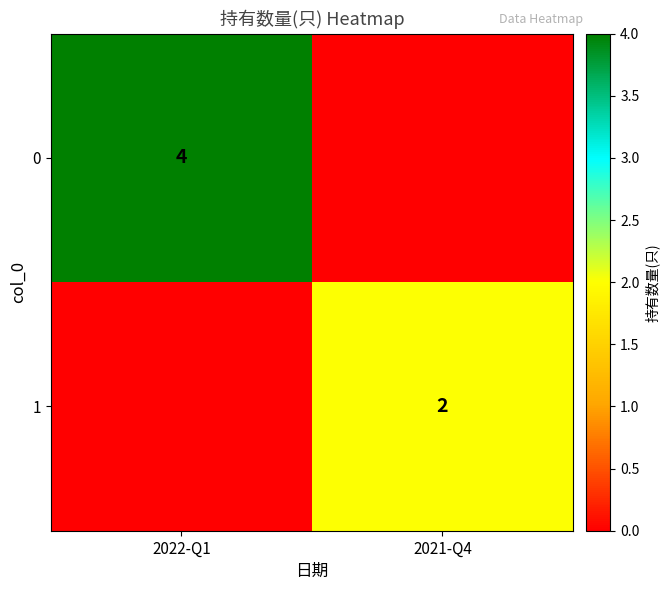

Which has a higher value, 2021-Q4 or 2022-Q1?

2022-Q1